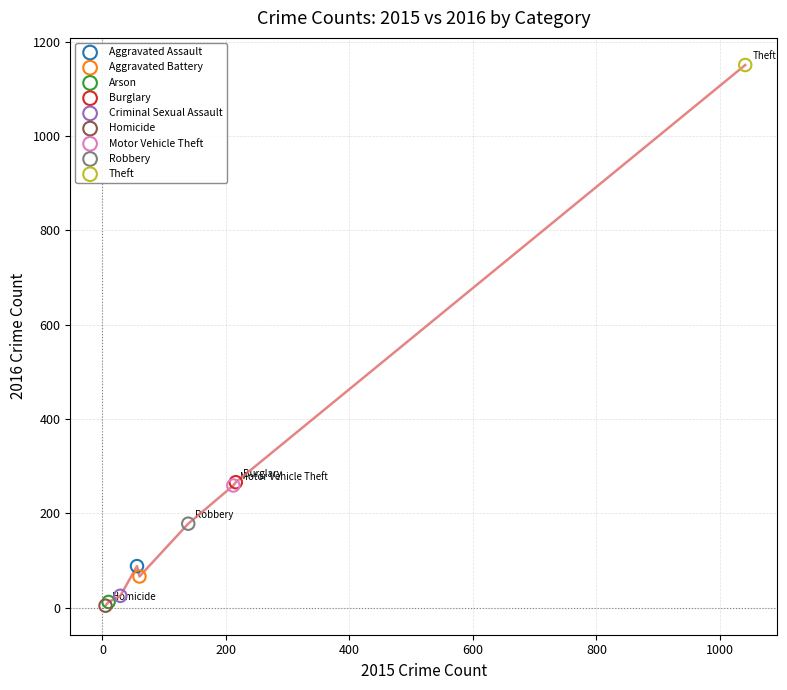

What are all the series names shown in the legend?

Aggravated Assault, Aggravated Battery, Arson, Burglary, Criminal Sexual Assault, Homicide, Motor Vehicle Theft, Robbery, Theft